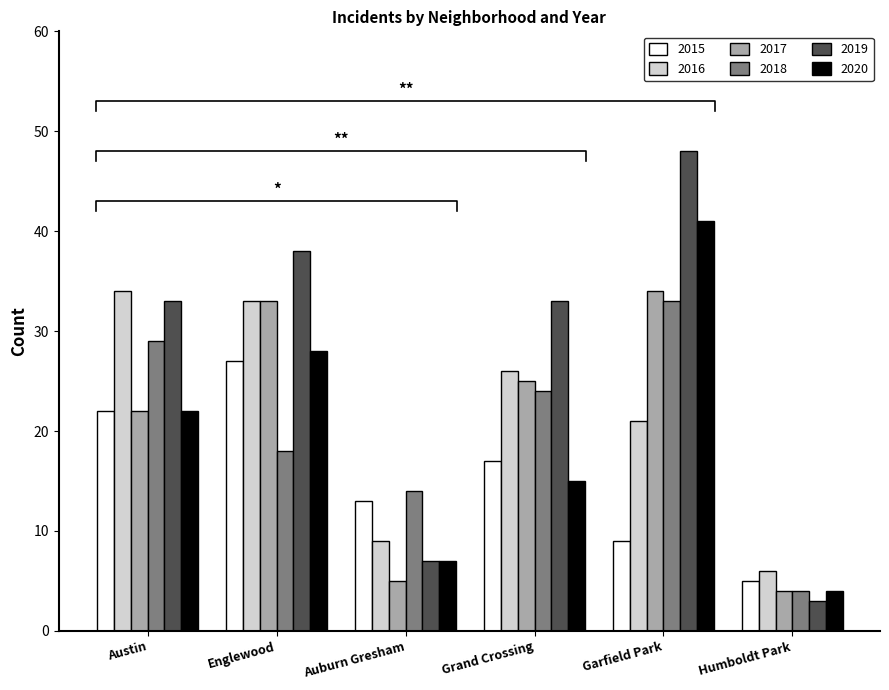

What is the average value of the 2019 series?

27